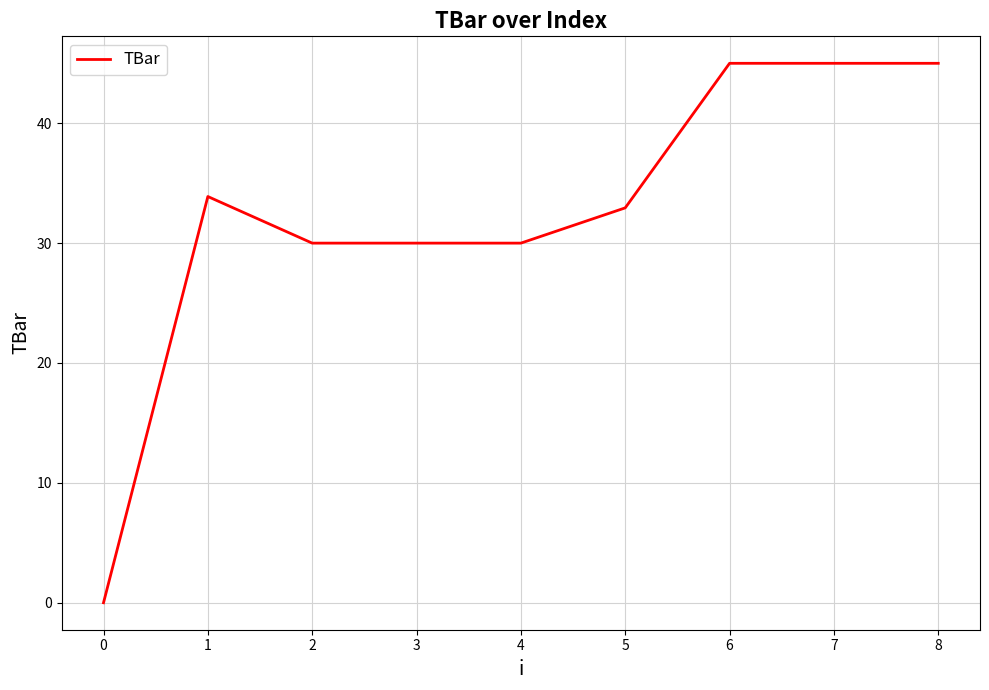

Which has a higher value, 6 or 2?

6